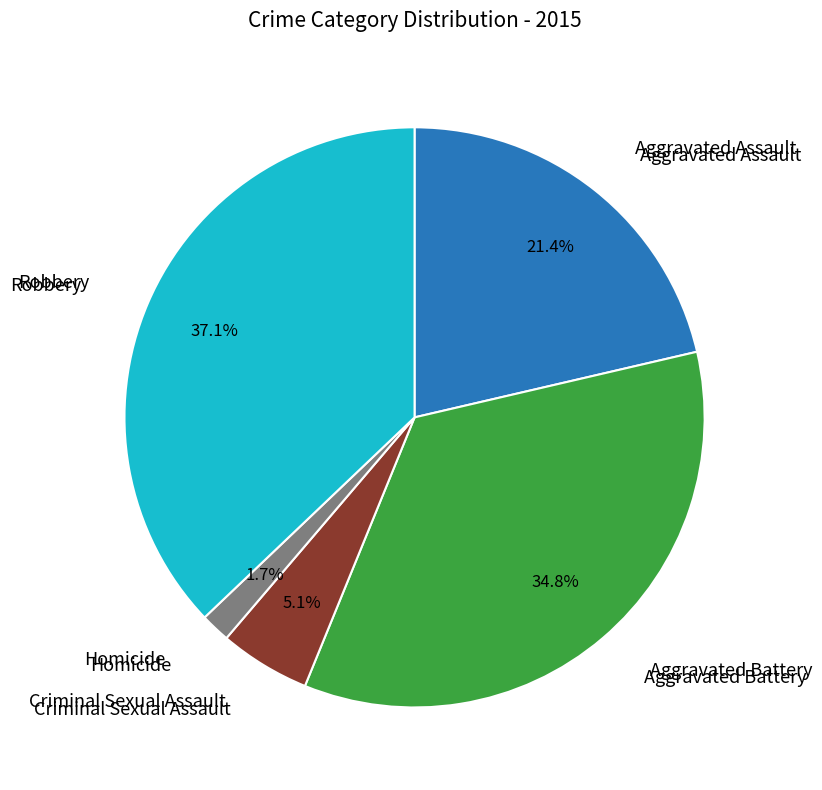

Is there a majority slice in this chart?

No